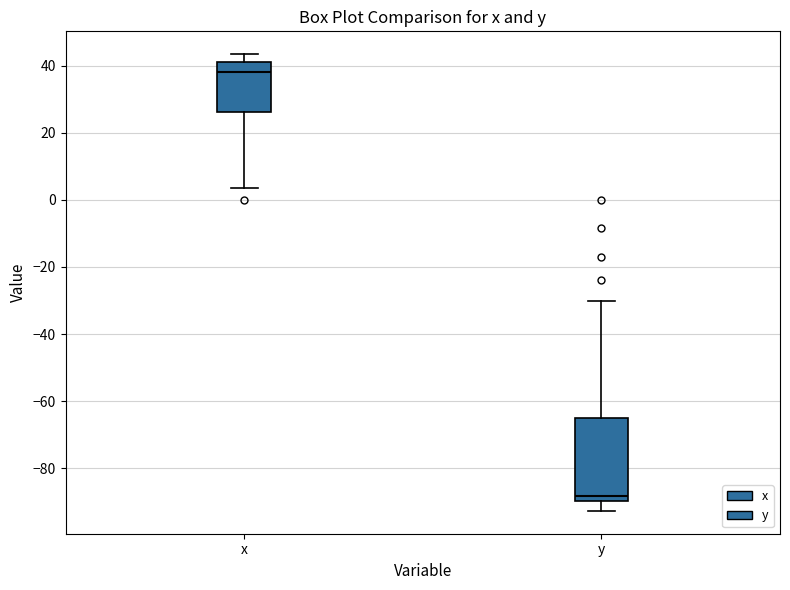

Where is the upper edge of the box for x on the y-axis? The values are not printed on the chart, so give them approximately, as read against the axis.

42